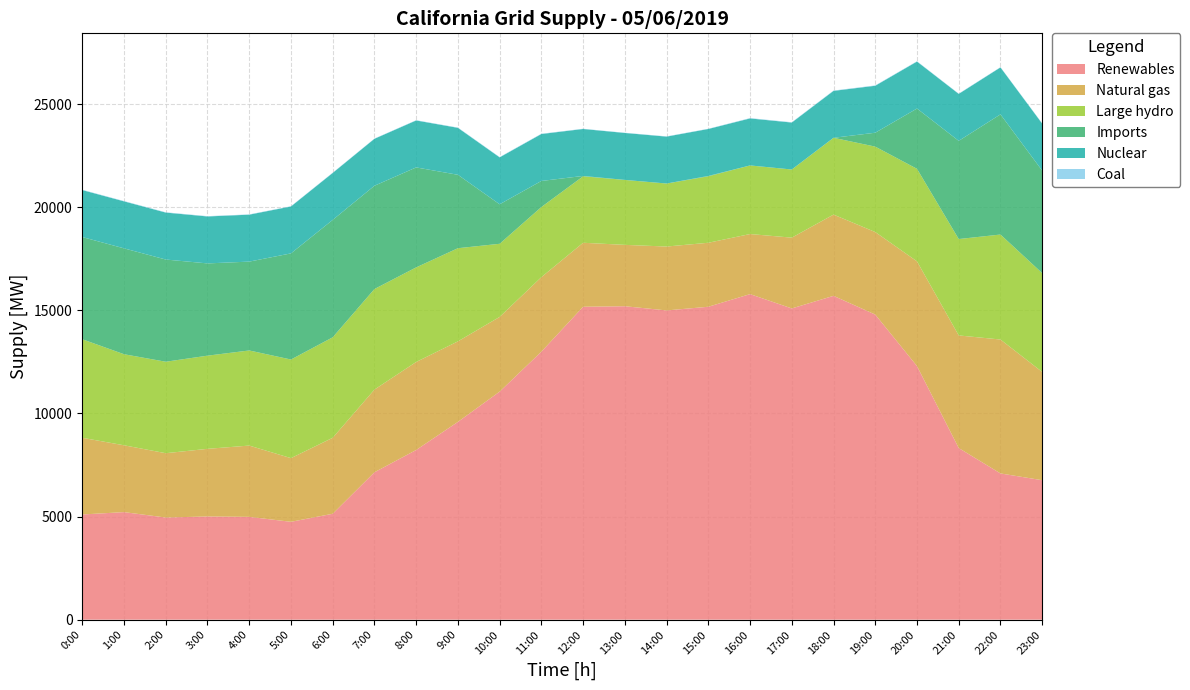

Reading left to right, transcribe all the data shown in this chart.

Renewables: 5100	5215	4952	5004	4985	4745	5135	7146	8227	9589	11056	12993	15171	15197	14994	15171	15784	15090	15700	14792	12295	8321	7090	6762
Natural gas: 3719	3240	3119	3279	3456	3087	3684	4010	4268	3905	3623	3614	3103	2975	3097	3103	2913	3432	3940	4002	5078	5460	6493	5249
Large hydro: 4777	4415	4435	4517	4611	4781	4871	4875	4585	4516	3545	3400	3221	3148	3055	3221	3326	3304	3723	4141	4486	4673	5090	4791
Imports: 4955	5133	4955	4473	4308	5146	5692	5007	4847	3559	1916	1263	19	1	-548	19	-646	-181	-86	674	2923	4761	5826	4968
Nuclear: 2277	2278	2276	2276	2276	2274	2276	2276	2276	2276	2274	2276	2276	2276	2274	2276	2279	2276	2274	2277	2277	2276	2276	2278
Coal: 15	16	15	16	14	14	14	12	14	15	16	15	12	11	13	12	17	16	17	17	15	14	13	17